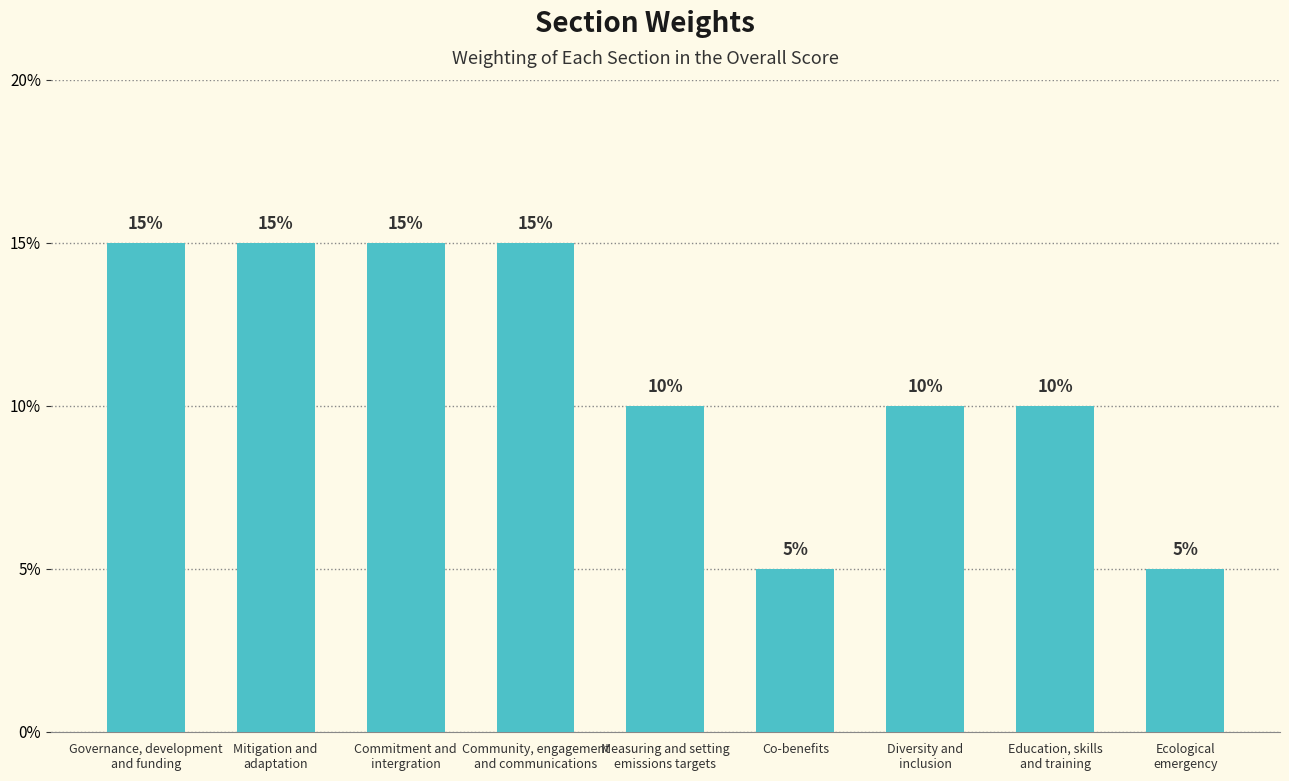

Does the chart contain any negative values?

No